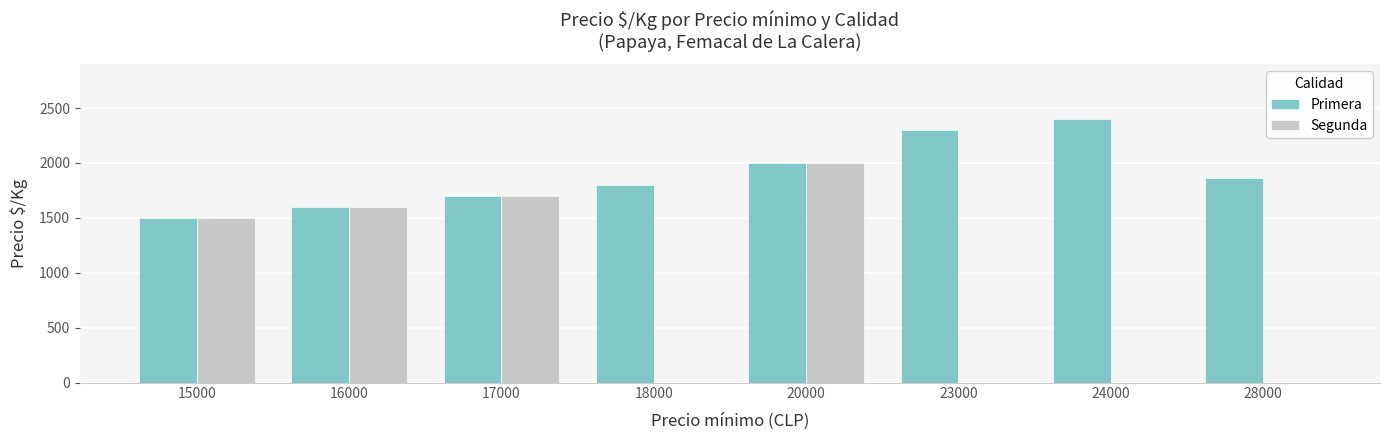

What is the sum of the Primera values at 16000 and 18000?

3400